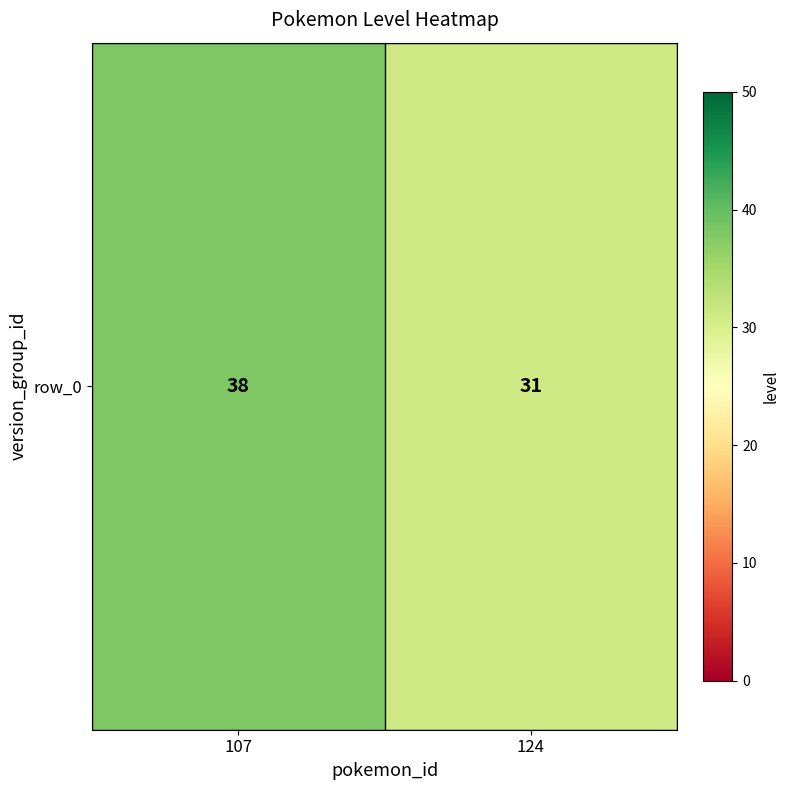

Reading left to right, extract all data points from this chart.

38	31